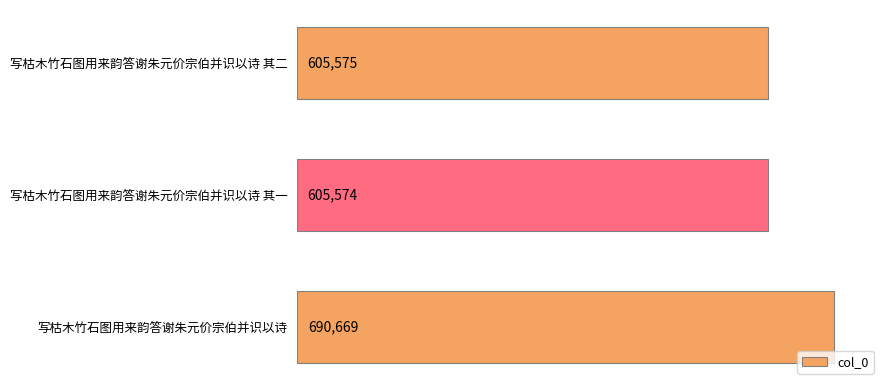

The value at 写枯木竹石图用来韵答谢朱元价宗伯并识以诗 is 1218104. True or false?

False